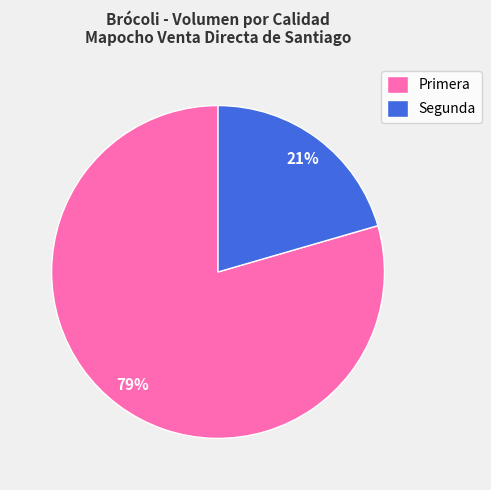

What is the smallest slice in the pie chart?

Segunda